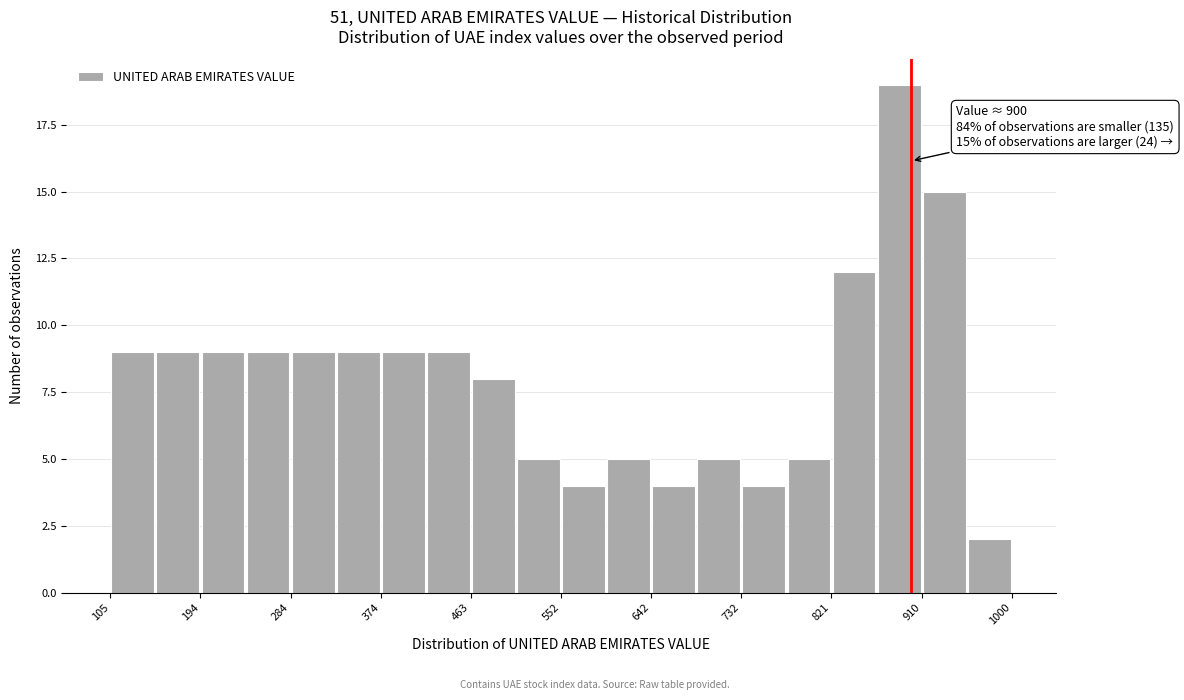

Over which range of the x-axis is the bar tallest?

870 to 910